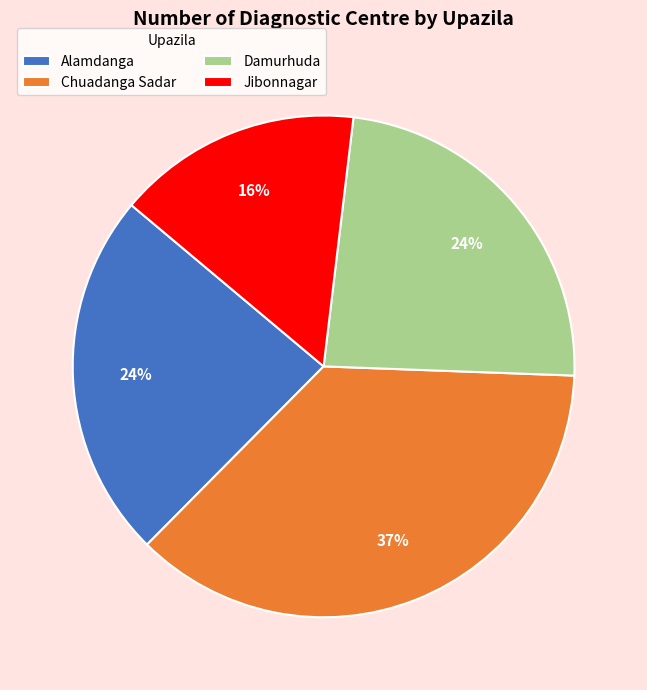

Is it true that Damurhuda is 24% of the pie?

True